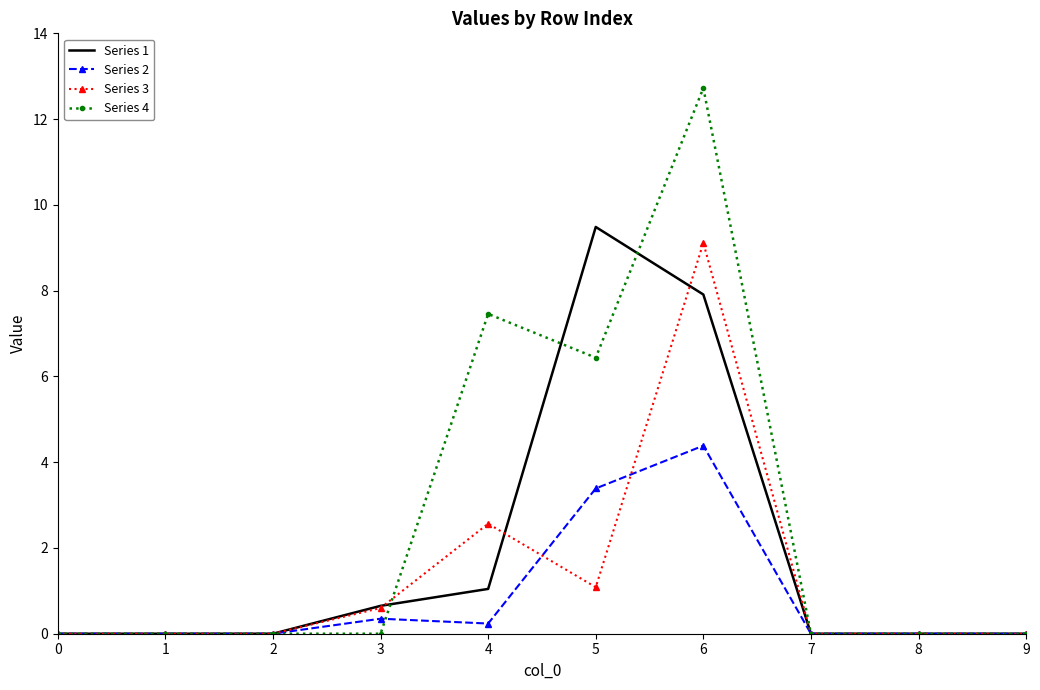

True or false: Series 2 has a value of -2.7 at 7.

False